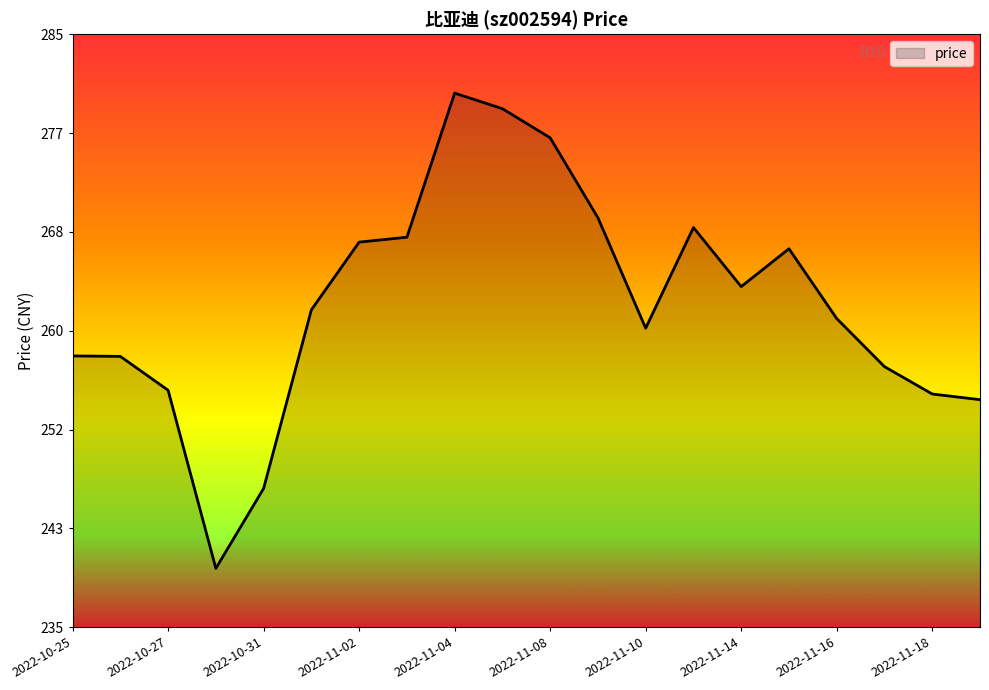

What is the minimum value shown in the chart?

239.9